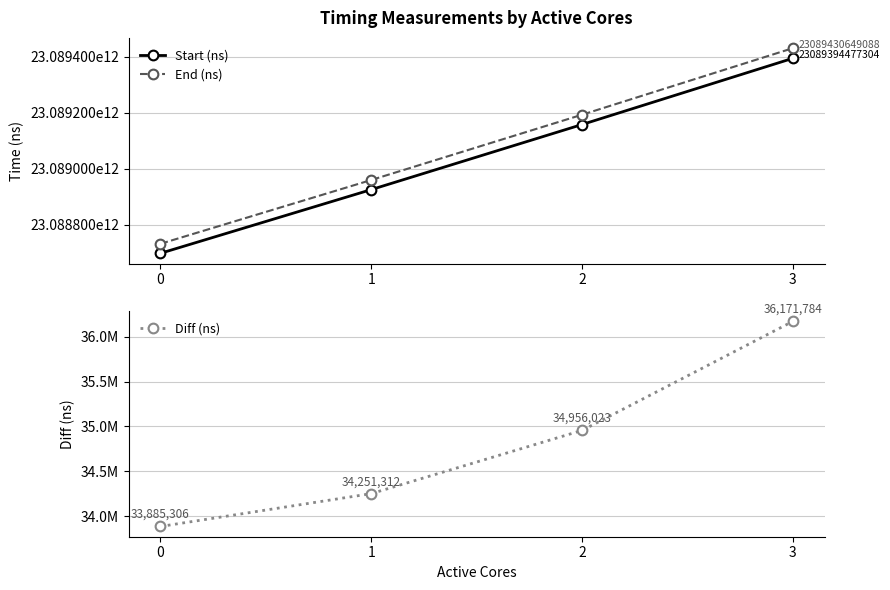

What is the average value of the Diff (ns) series?

34816106